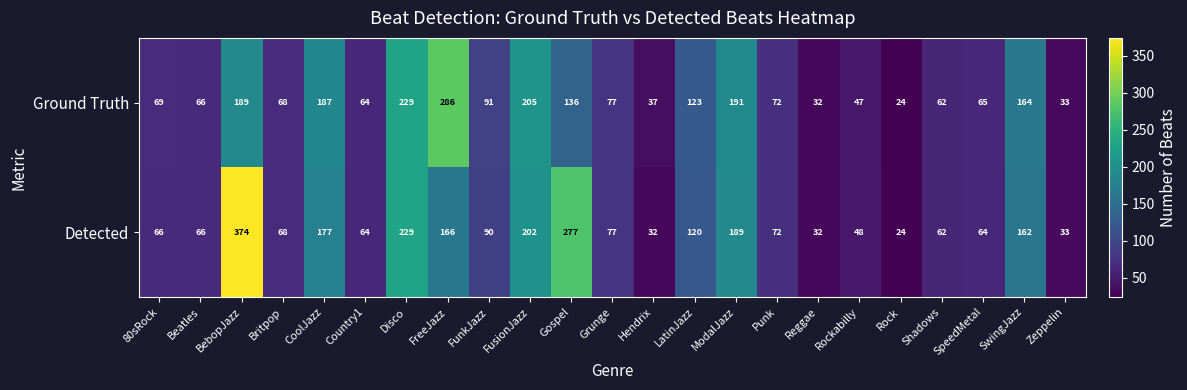

How many categories are shown in the chart?

23